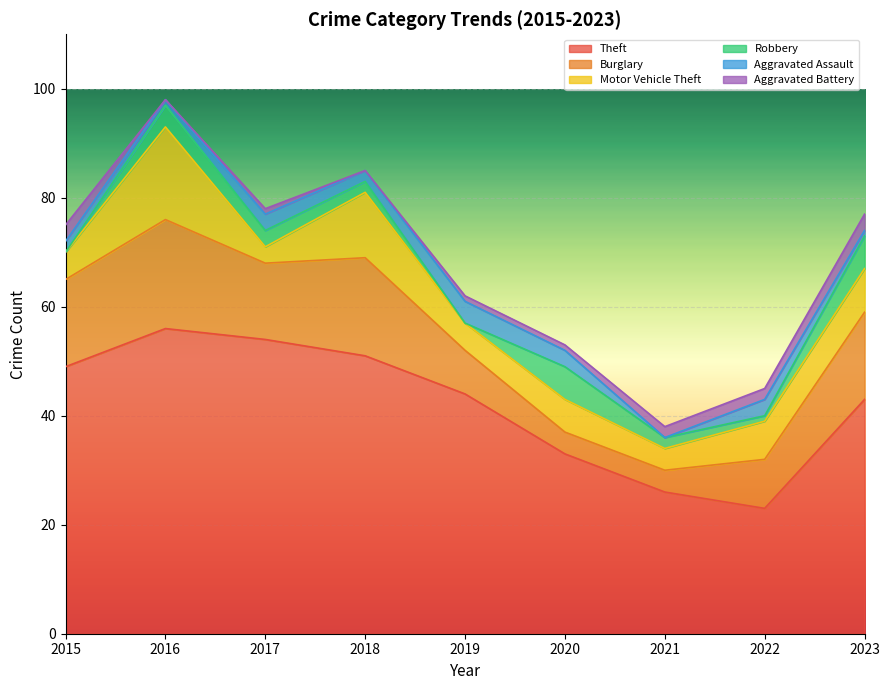

Reading left to right, extract all data points from this chart.

Theft: 2015=49	2016=56	2017=54	2018=51	2019=44	2020=33	2021=26	2022=23	2023=43
Burglary: 2015=16	2016=20	2017=14	2018=18	2019=8	2020=4	2021=4	2022=9	2023=16
Motor Vehicle Theft: 2015=5	2016=17	2017=3	2018=12	2019=5	2020=6	2021=4	2022=7	2023=8
Robbery: 2015=0	2016=4	2017=3	2018=2	2019=0	2020=6	2021=2	2022=1	2023=6
Aggravated Assault: 2015=2	2016=1	2017=3	2018=2	2019=4	2020=3	2021=0	2022=3	2023=1
Aggravated Battery: 2015=3	2016=0	2017=1	2018=0	2019=1	2020=1	2021=2	2022=2	2023=3